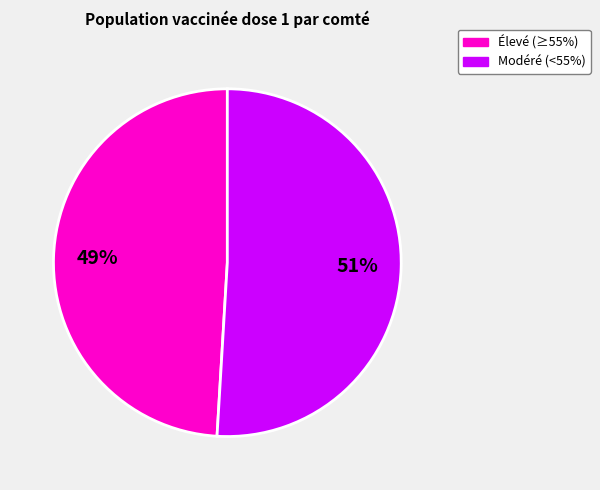

To the nearest percent, what is the average slice percentage?

50%